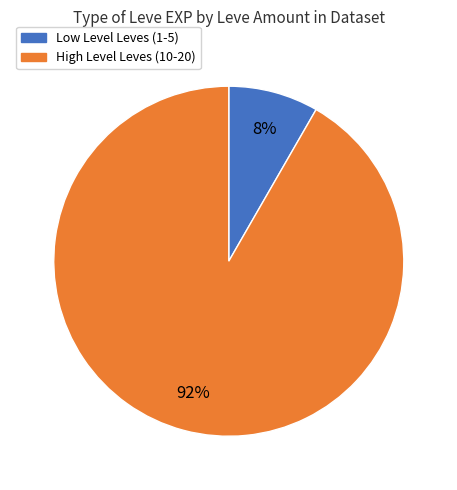

Is there a majority slice in this chart?

Yes